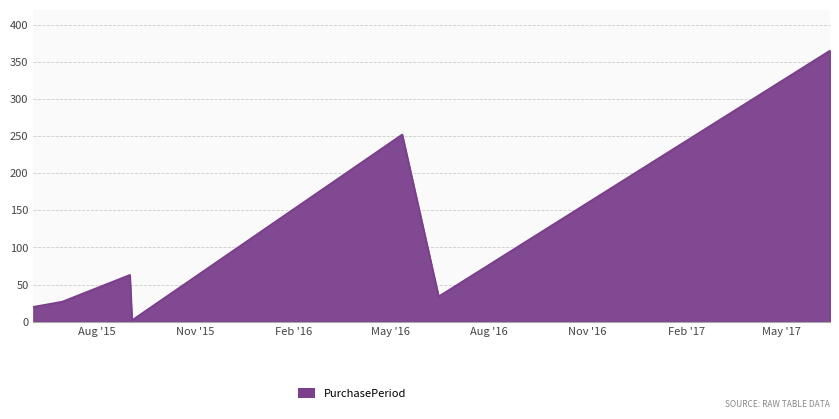

What is the difference between the maximum and second lowest values?

345